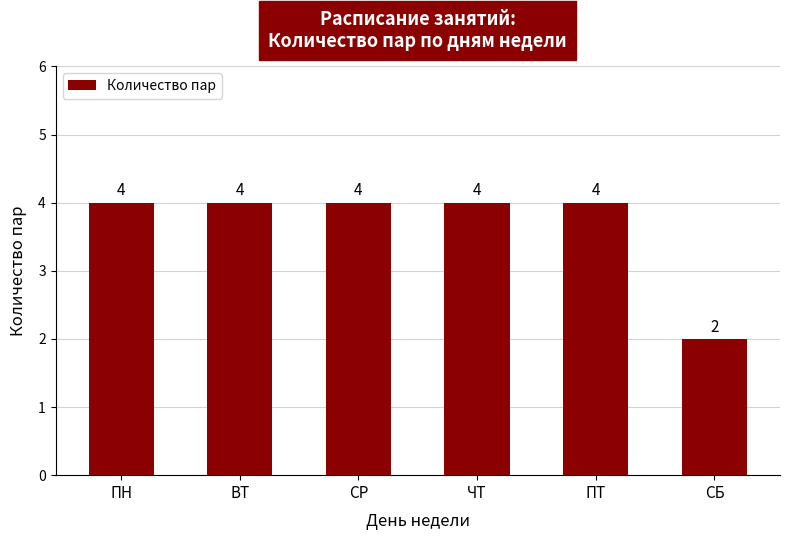

True or false: the data shows 7 at ВТ.

False